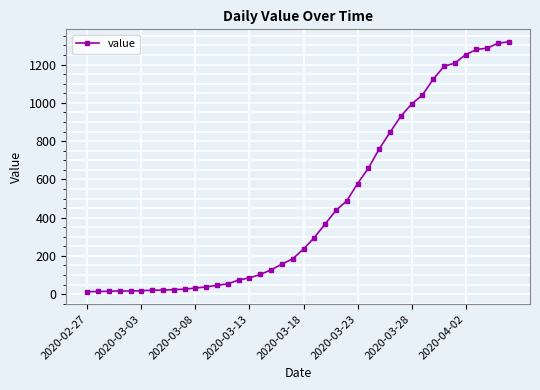

What is the average value?

467